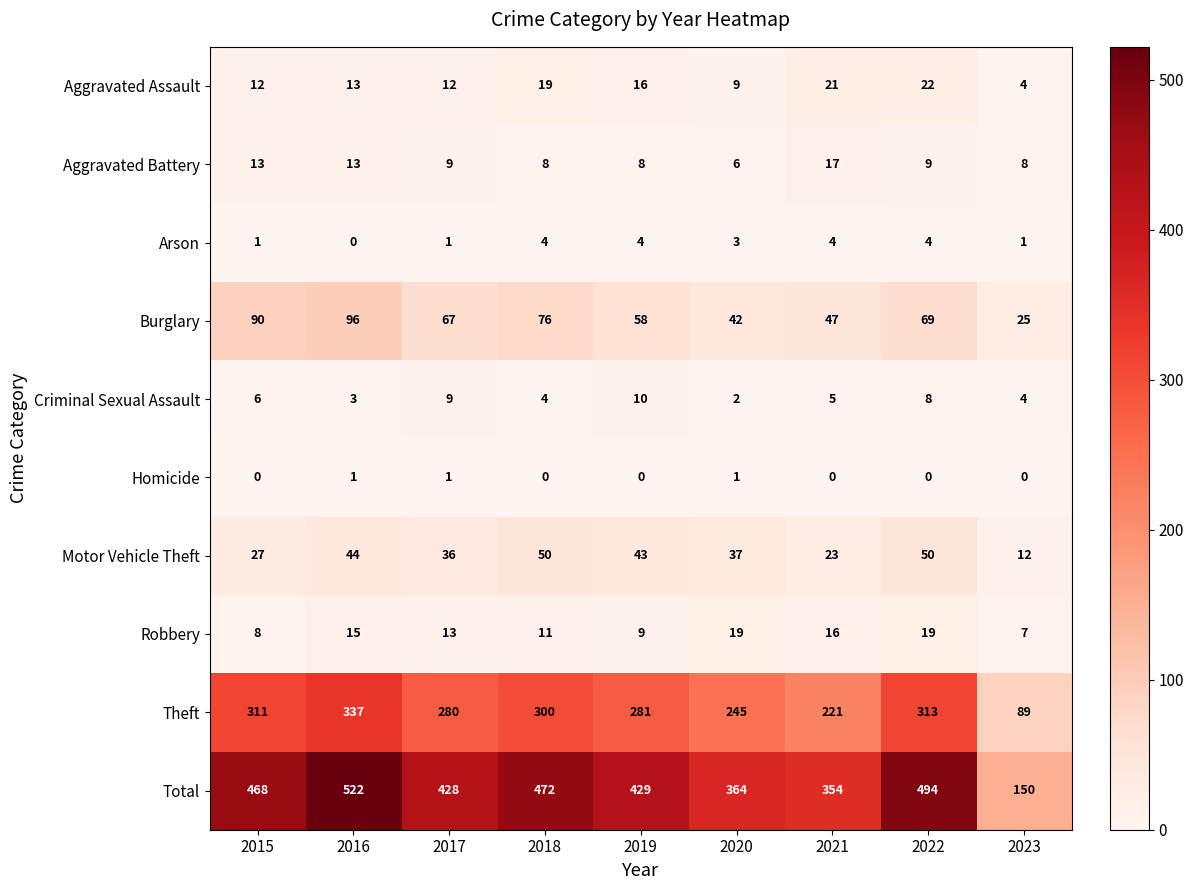

Which category has the lowest value in the Aggravated Battery series?

2020